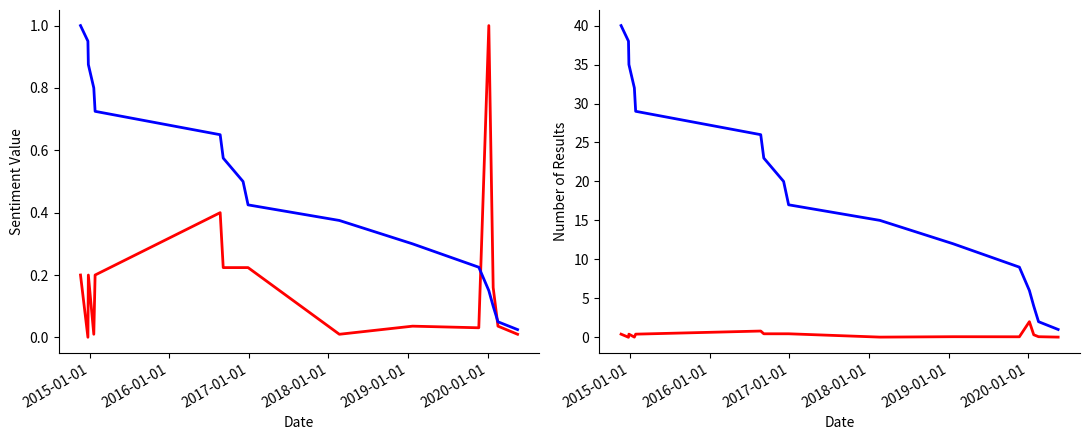

The Inversión(MMU$) series shows 0.0 at 2015-01-01. True or false?

False